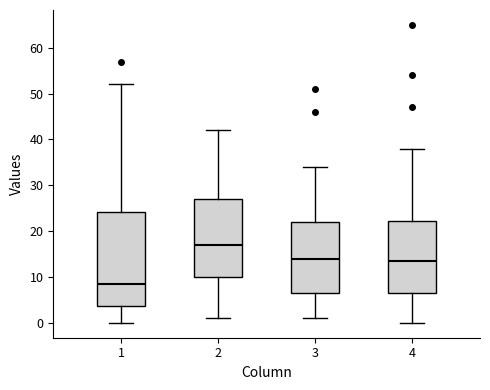

Reading left to right, read every box against the y-axis: the position of its median line, the range the box covers, and the ends of its whiskers. The values are not printed on the chart, so give them approximately, as read against the axis.

1: median 9, box 4 to 24, whiskers 0 to 52
2: median 17, box 10 to 27, whiskers 1 to 42
3: median 14, box 7 to 22, whiskers 1 to 34
4: median 14, box 7 to 22, whiskers 0 to 38